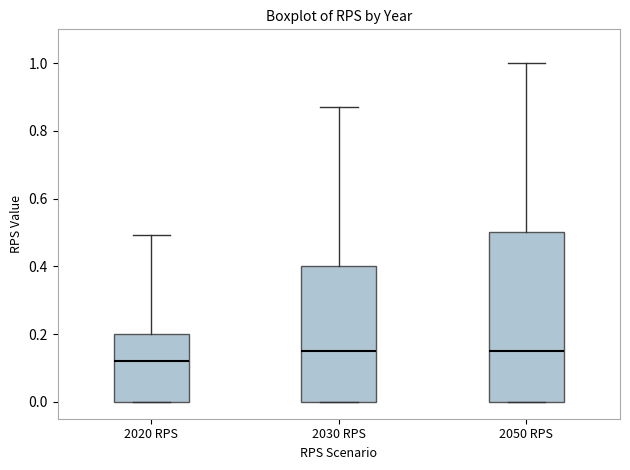

Comparing the boxes themselves (not the whiskers), which one is the tallest?

2050 RPS